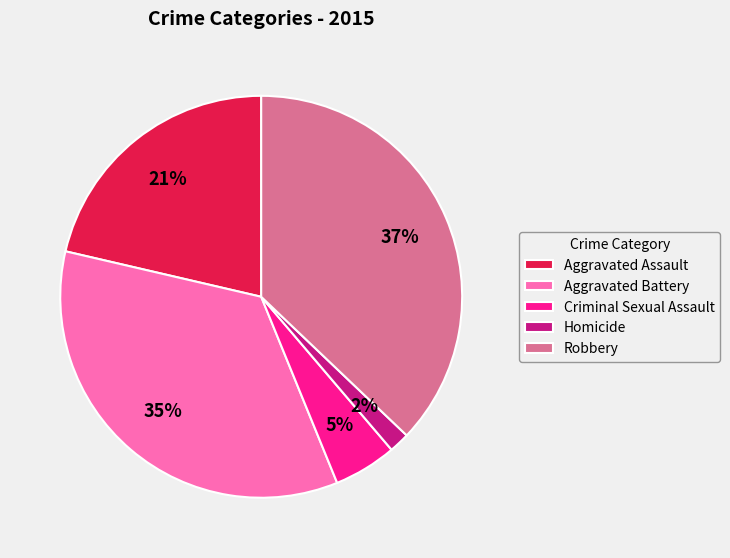

Which has a higher value, Aggravated Assault or Aggravated Battery?

Aggravated Battery